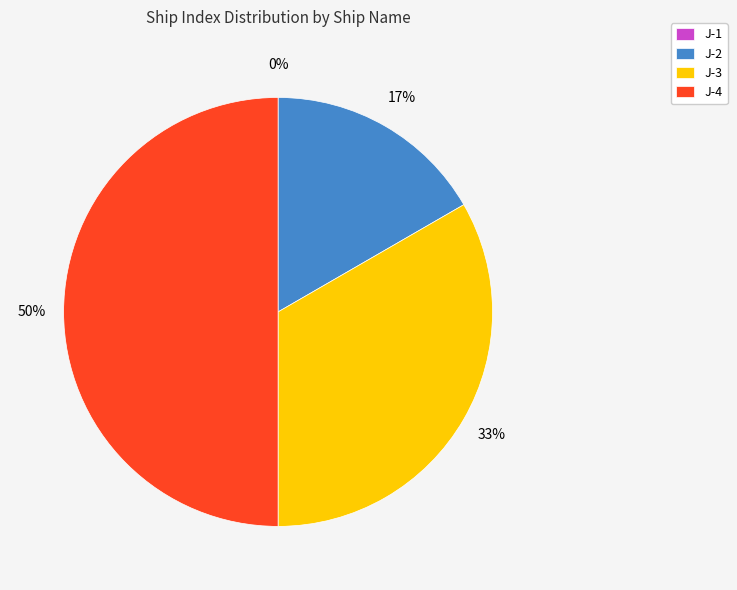

What is the total percentage of J-3 and J-1?

33.3%